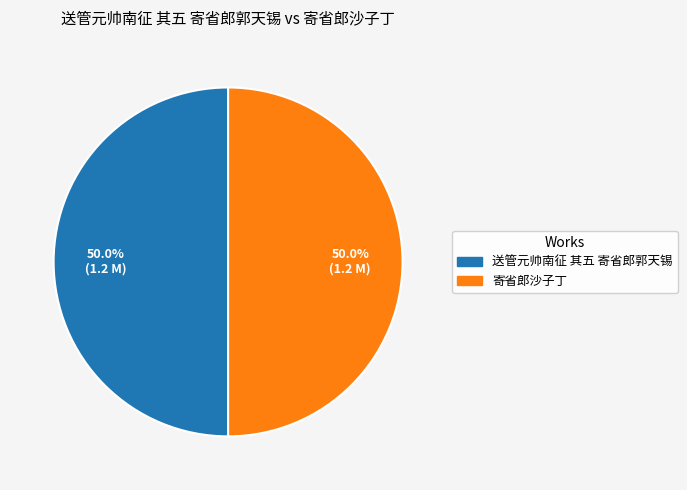

True or false: 送管元帅南征 其五 寄省郎郭天锡 accounts for 63% of the total.

False